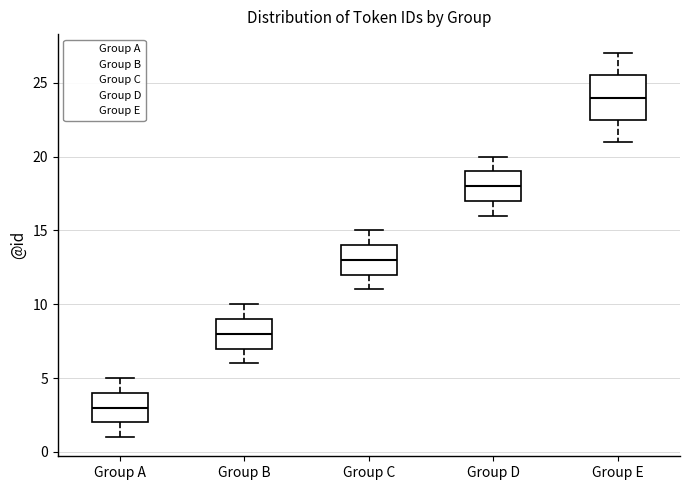

Reading left to right, transcribe this box plot: for each box, give where its median line is, the range the box spans, and where its two whiskers end, as read against the y-axis. The values are not printed on the chart, so give them approximately, as read against the axis.

Group A: median 3.0, box 2.0 to 4.0, whiskers 1.0 to 5.0
Group B: median 8.0, box 7.0 to 9.0, whiskers 6.0 to 10.0
Group C: median 13.0, box 12.0 to 14.0, whiskers 11.0 to 15.0
Group D: median 18.0, box 17.0 to 19.0, whiskers 16.0 to 20.0
Group E: median 24.0, box 22.5 to 25.5, whiskers 21.0 to 27.0